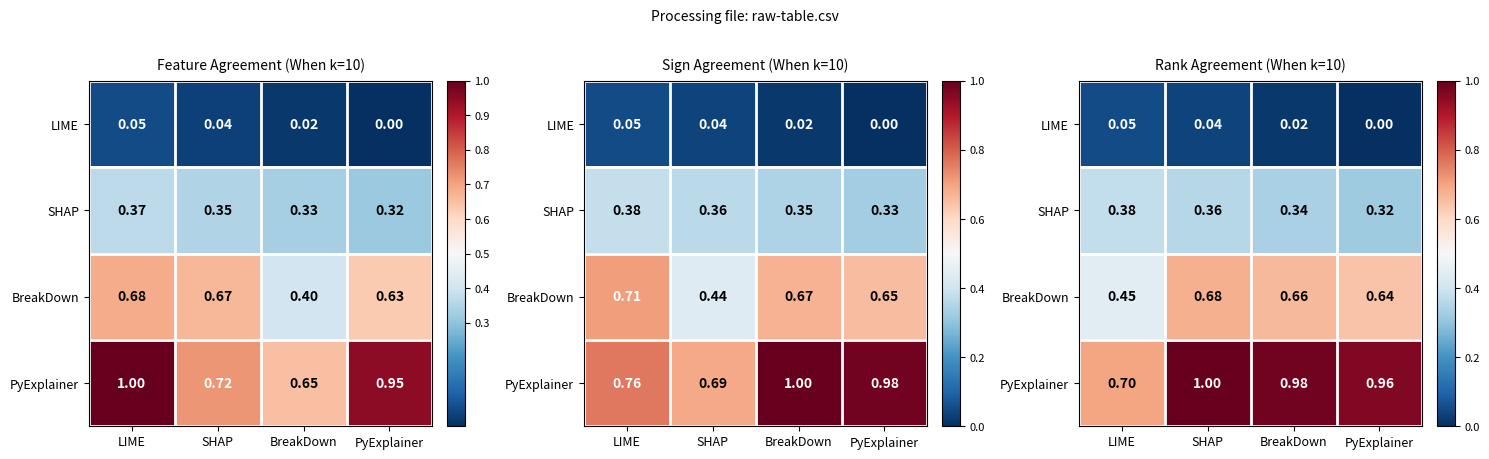

Count the LIME values in the range 0 to 1.

4